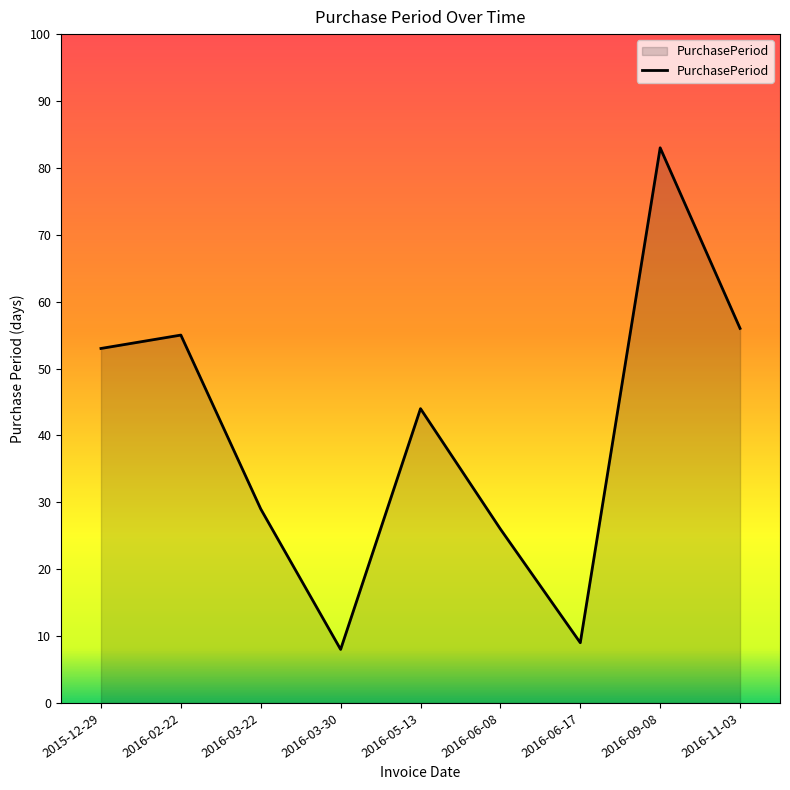

Rank the categories by value from lowest to highest.

2016-03-30, 2016-06-17, 2016-06-08, 2016-03-22, 2016-05-13, 2015-12-29, 2016-02-22, 2016-11-03, 2016-09-08